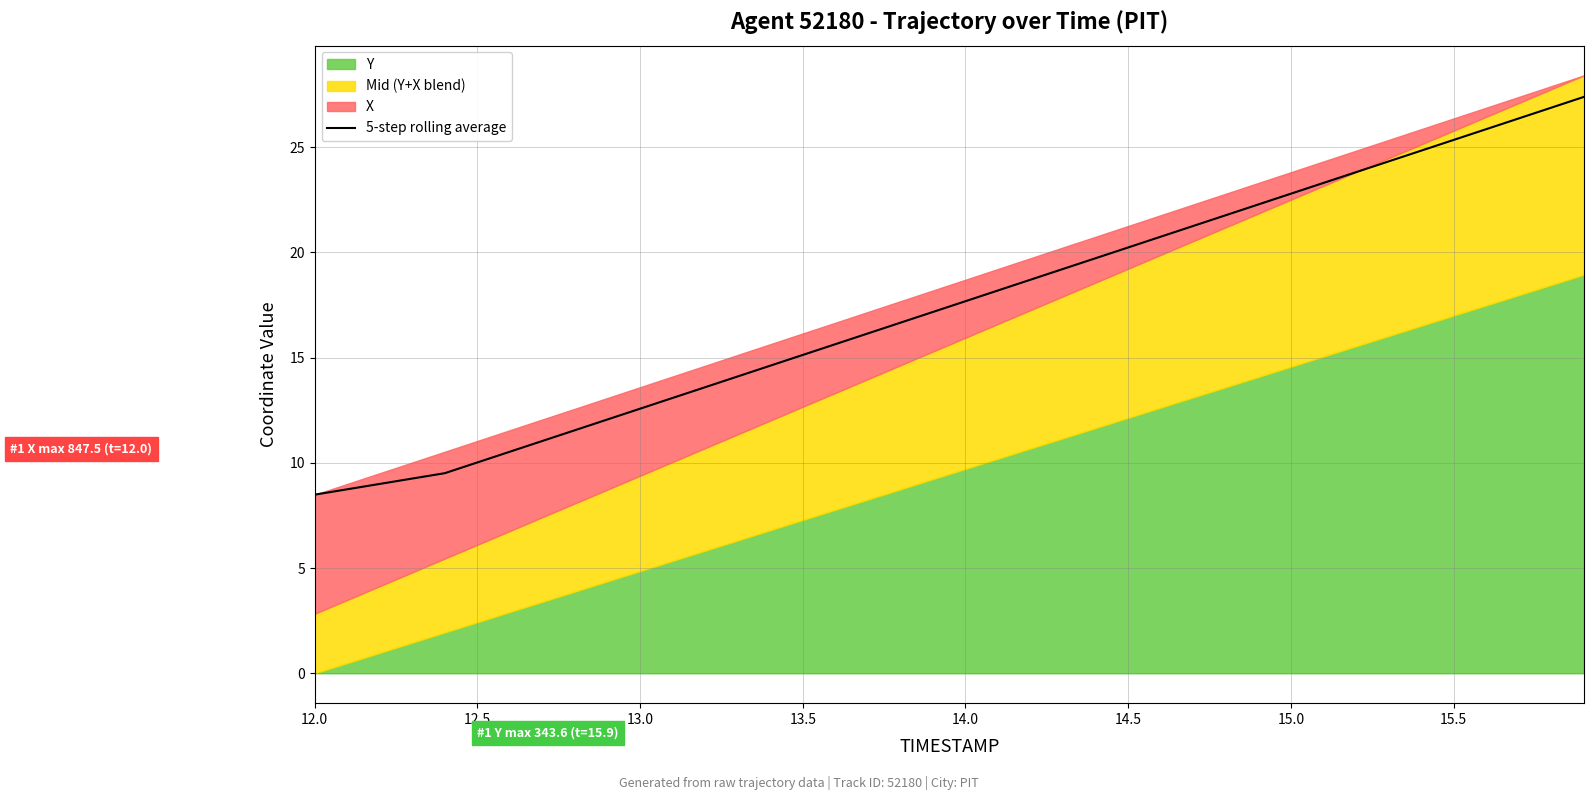

What is the difference between the maximum and minimum values?

18.9